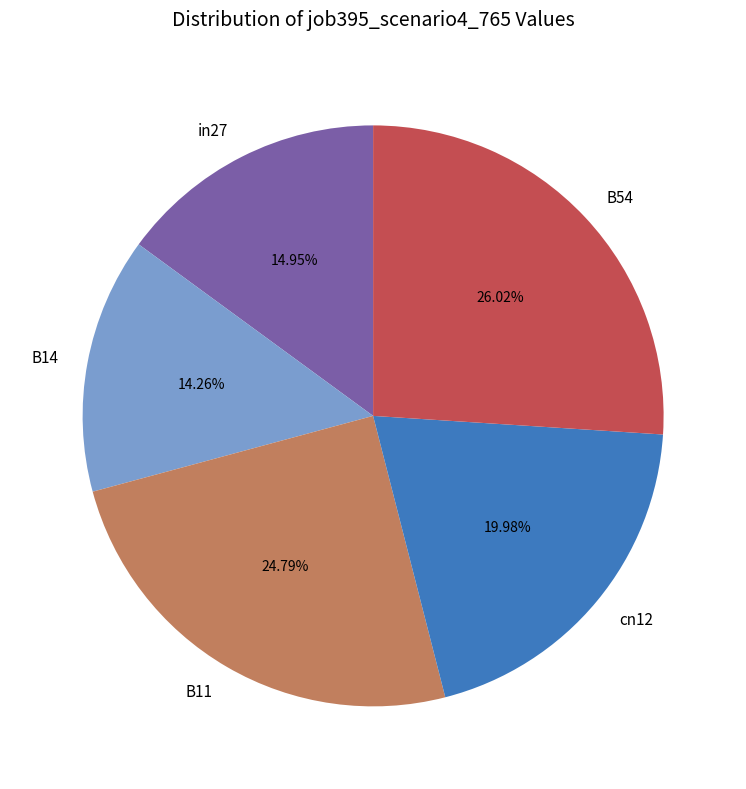

To the nearest percent, what is the difference between the largest and smallest slice percentages?

12%